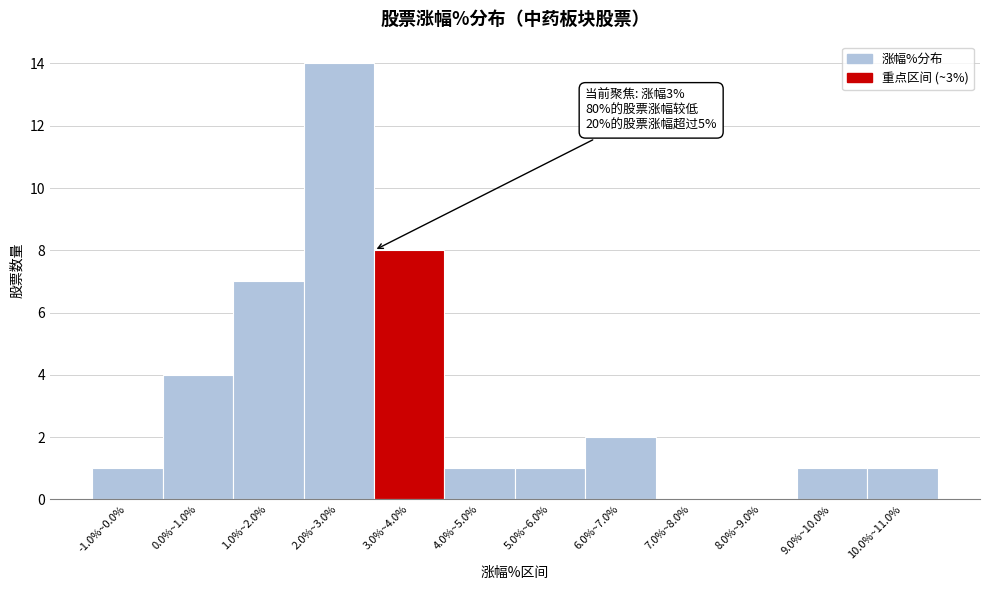

Reading left to right, what are all the values shown in this chart?

-1.0%~0.0%=1	0.0%~1.0%=4	1.0%~2.0%=7	2.0%~3.0%=14	3.0%~4.0%=8	4.0%~5.0%=1	5.0%~6.0%=1	6.0%~7.0%=2	7.0%~8.0%=0	8.0%~9.0%=0	9.0%~10.0%=1	10.0%~11.0%=1